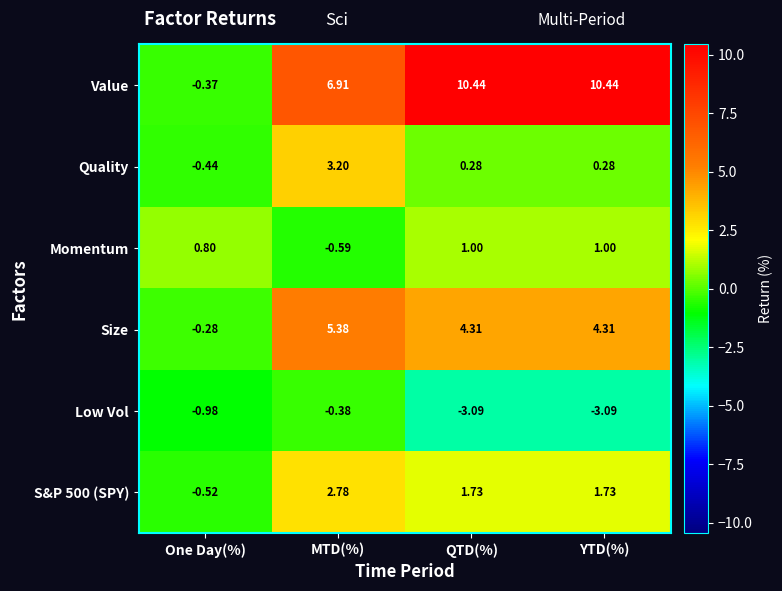

Between One Day(%) and MTD(%), which series saw the biggest shift?

Value